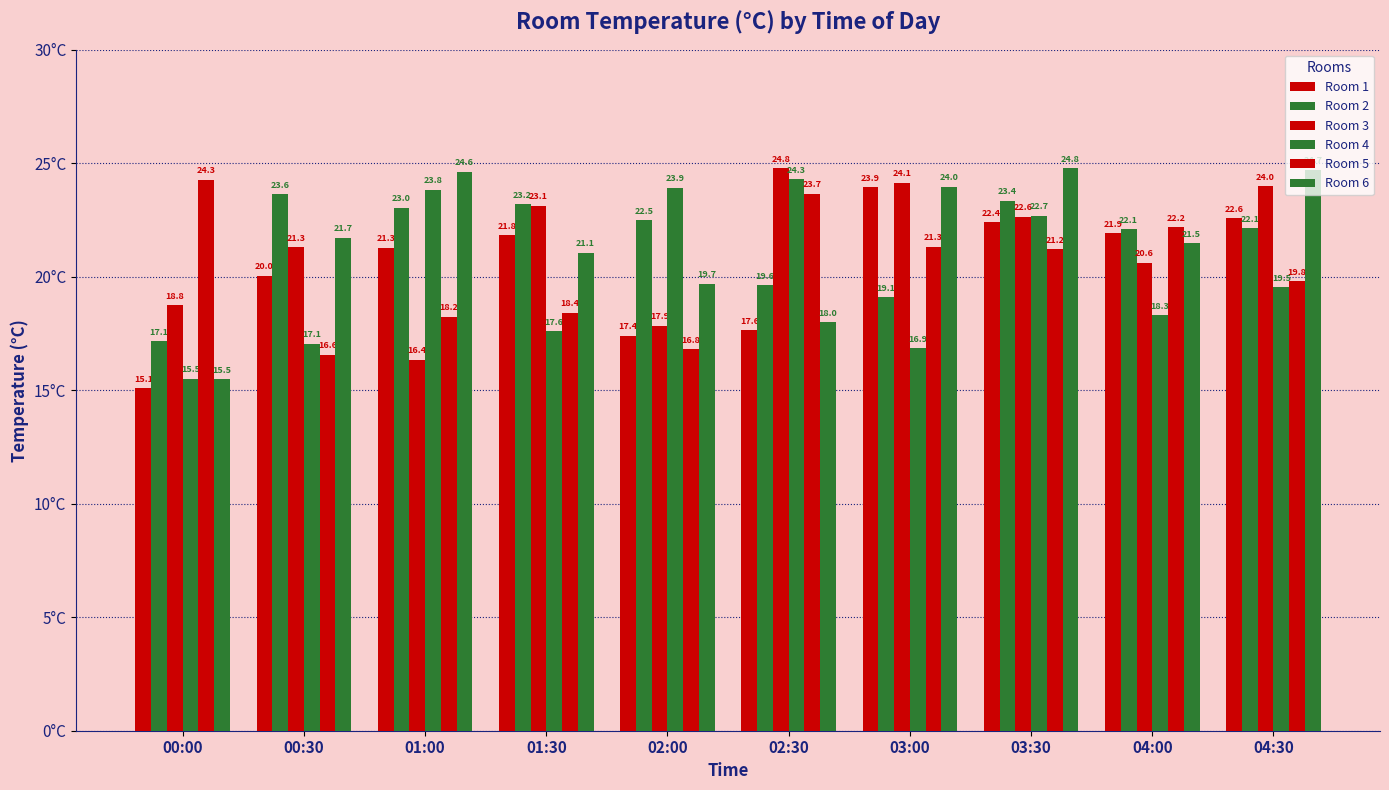

At which label does Room 1 reach its peak?

03:00